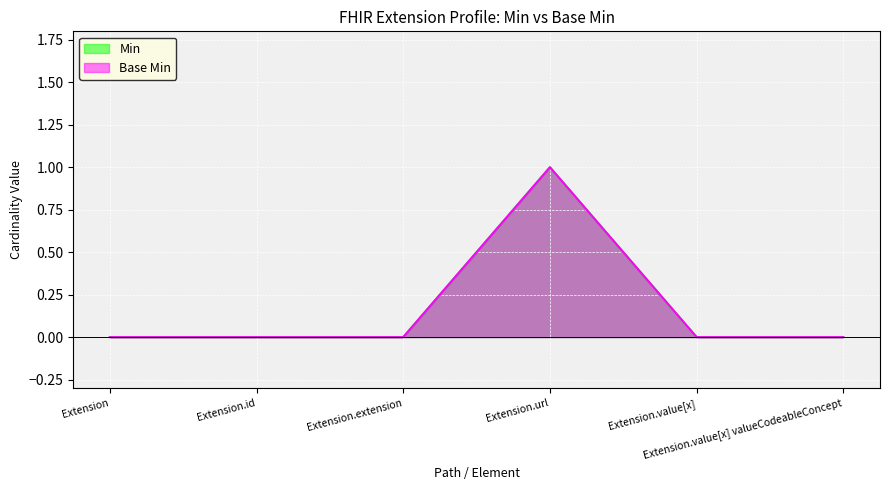

The value of Min at Extension.url is 1. True or false?

True